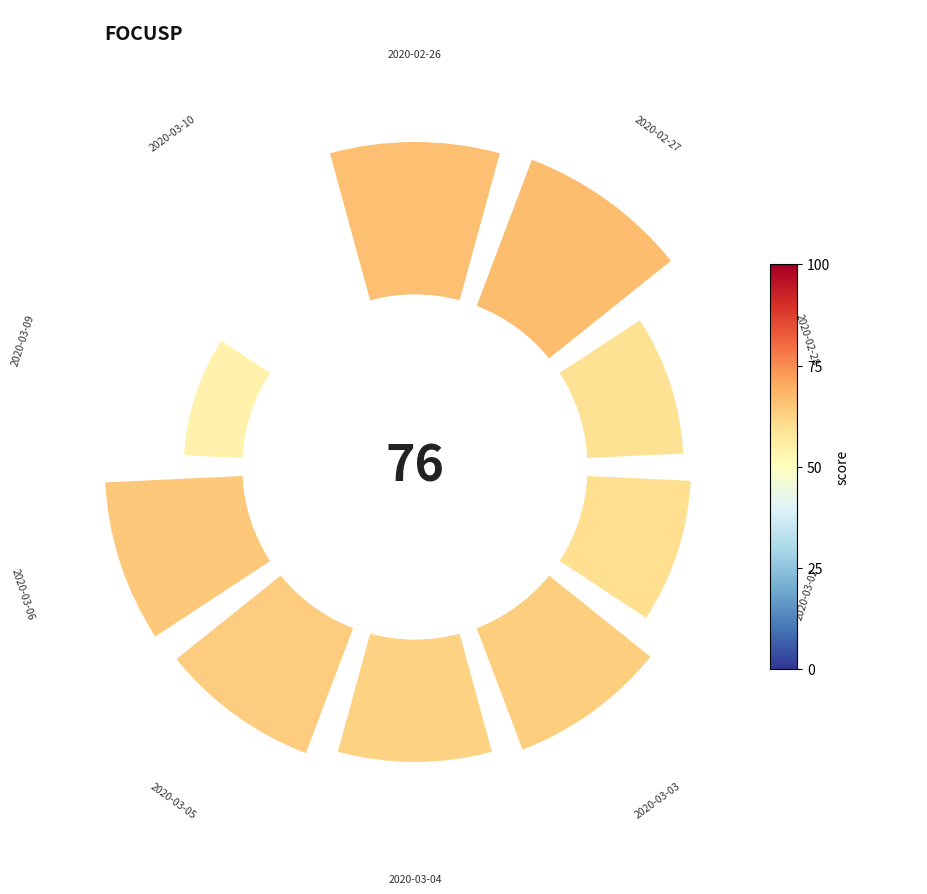

Does 0° represent more than half of the total?

No